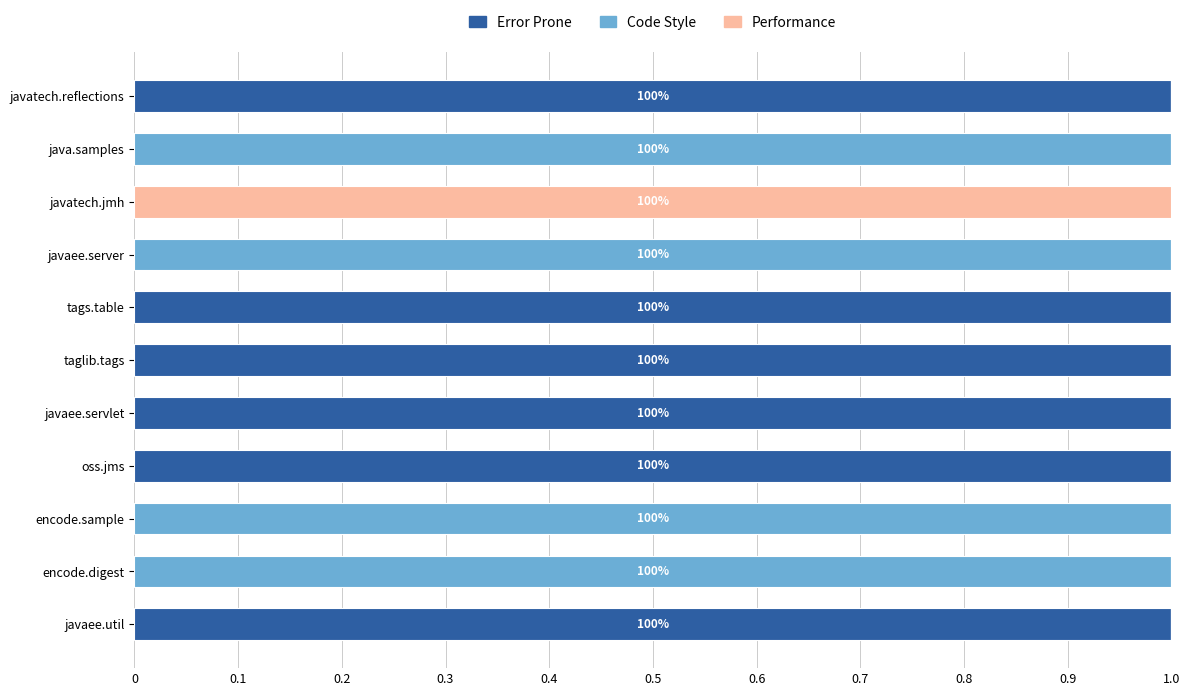

True or false: Error Prone has a value of 1 at javaee.servlet.

True